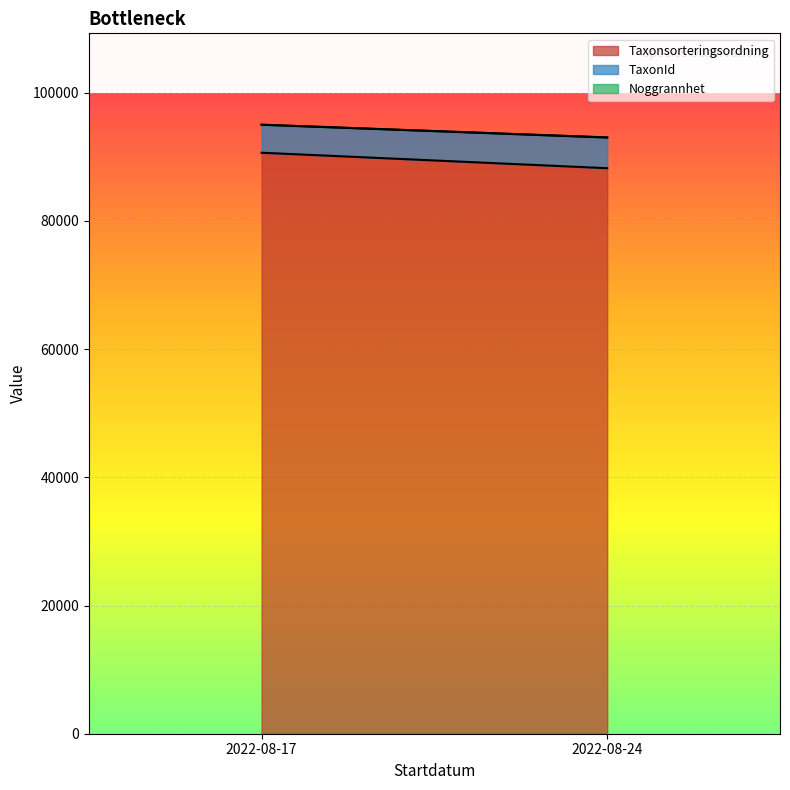

True or false: Noggrannhet and TaxonId intersect in this chart.

False